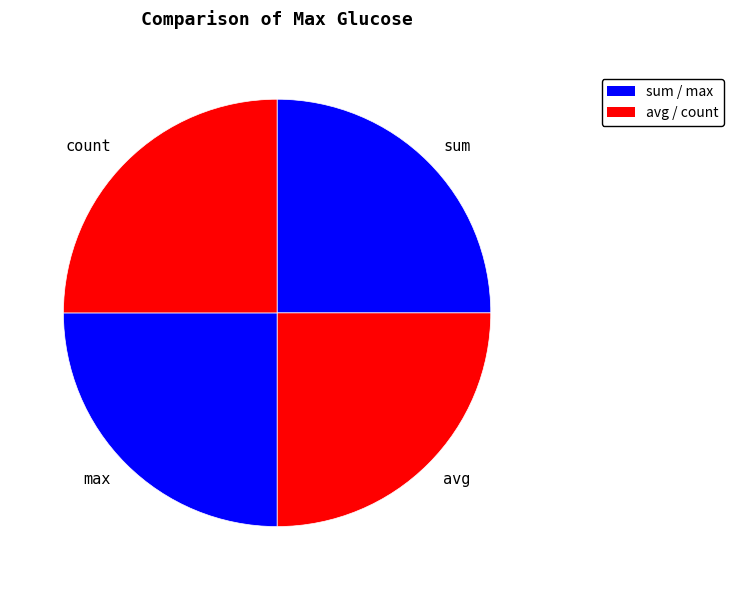

Does any single category account for the majority?

No